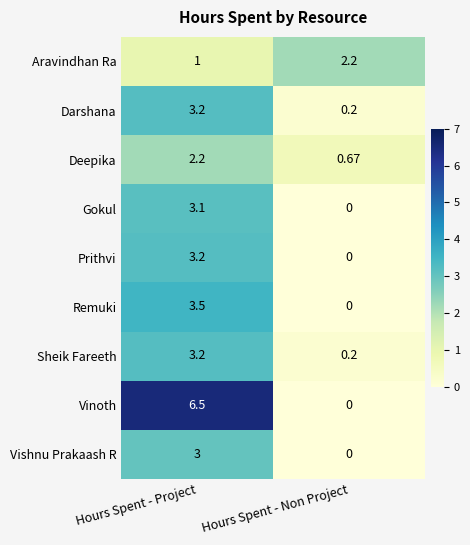

List the labels in order of Darshana value, smallest first.

Hours Spent - Non Project, Hours Spent - Project